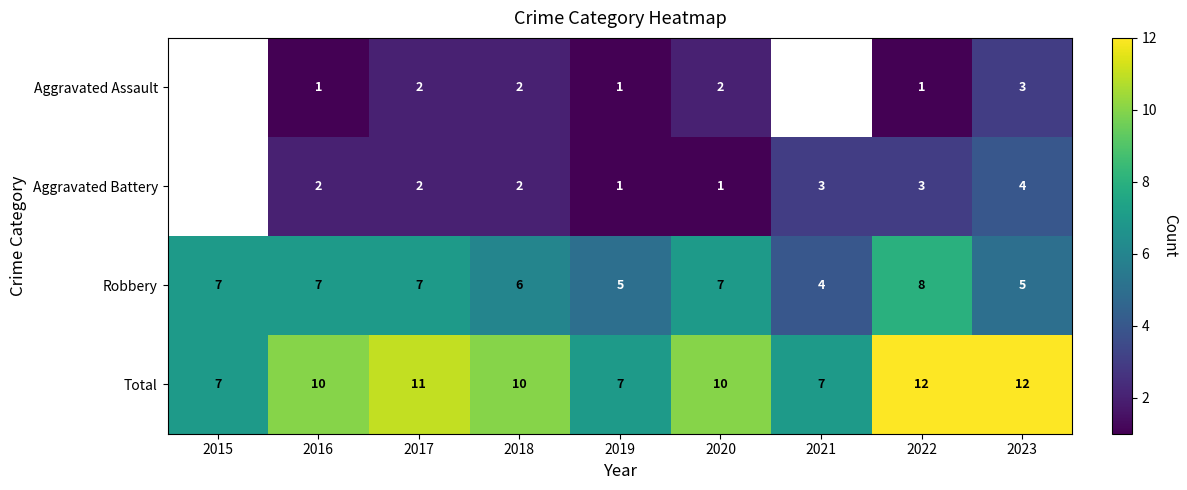

What is the sum of the Robbery values at 2018 and 2017?

13